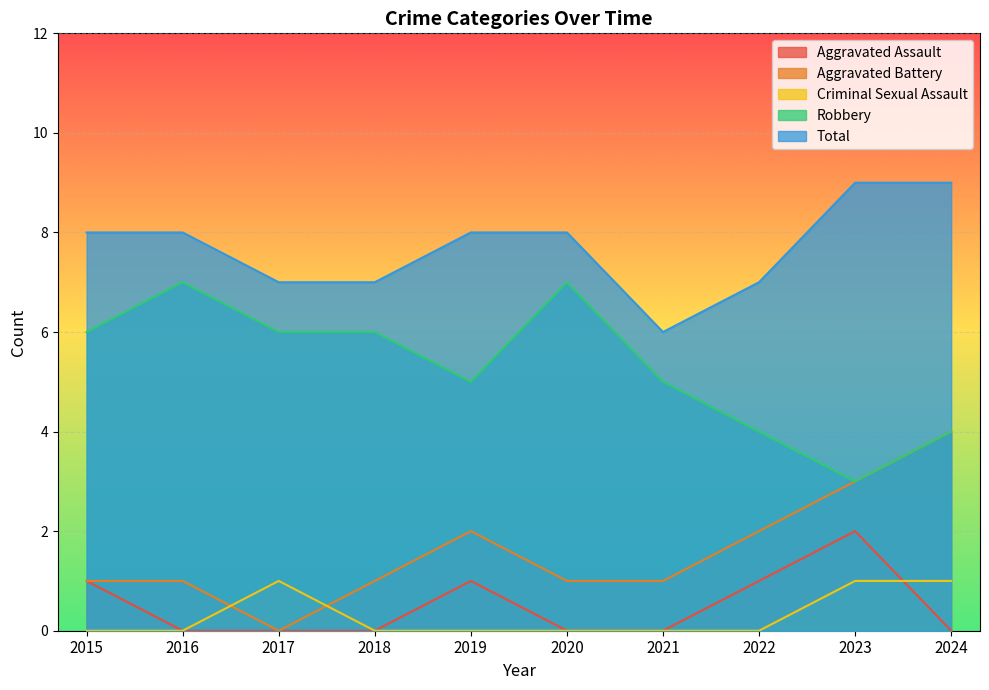

True or false: Robbery and Total cross at least once.

False